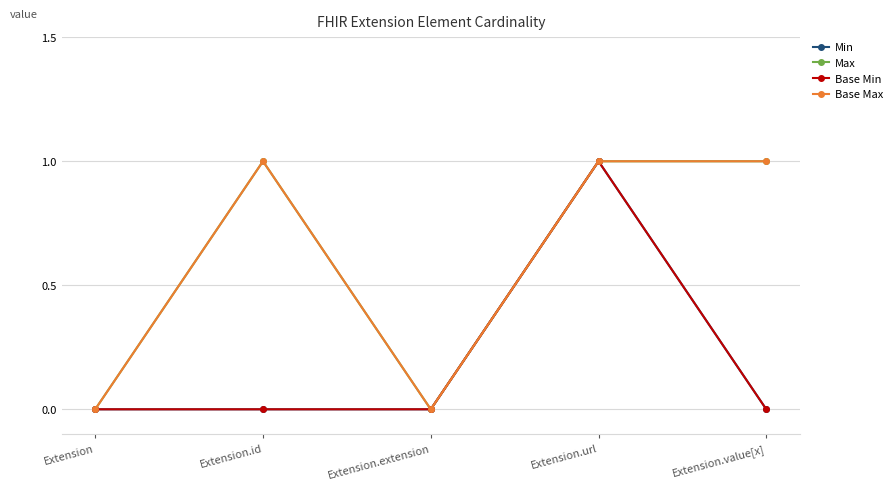

True or false: Min and Base Min cross at least once.

False